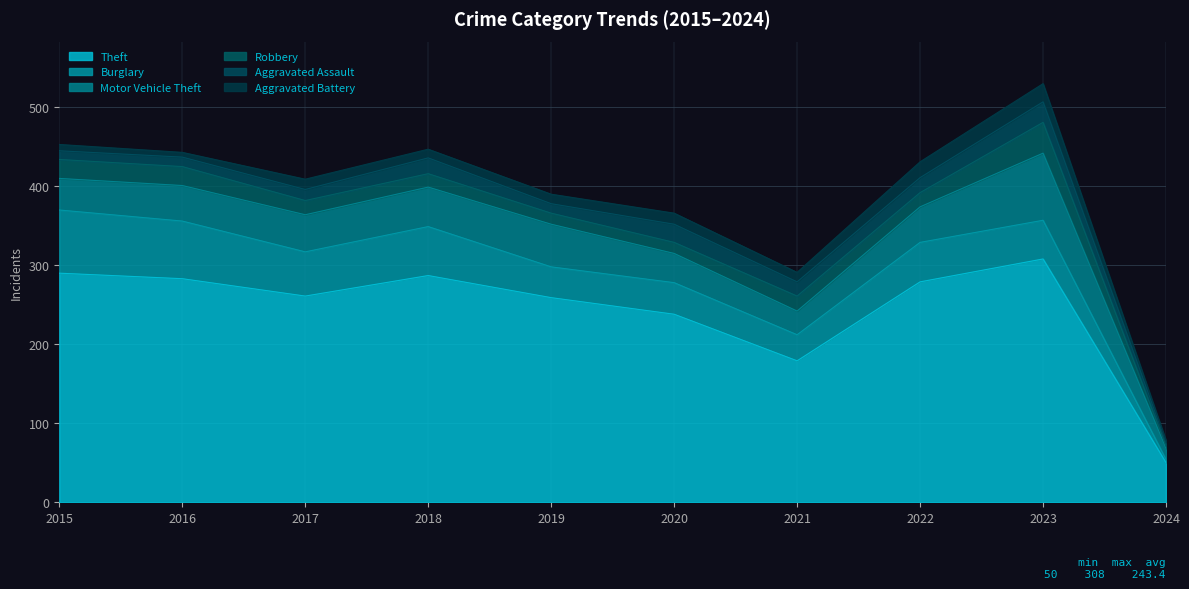

What is the sum of all Aggravated Battery values?

121